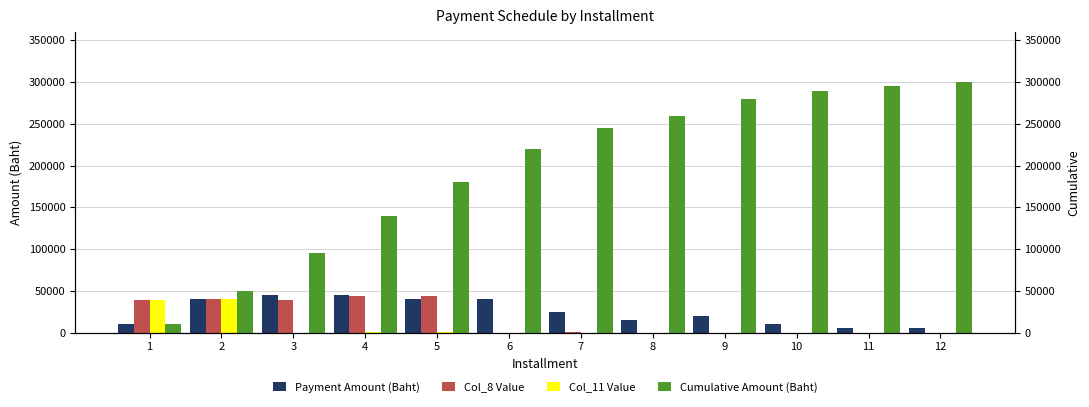

What is the difference between the maximum and minimum values in the Payment Amount (Baht) series?

40000